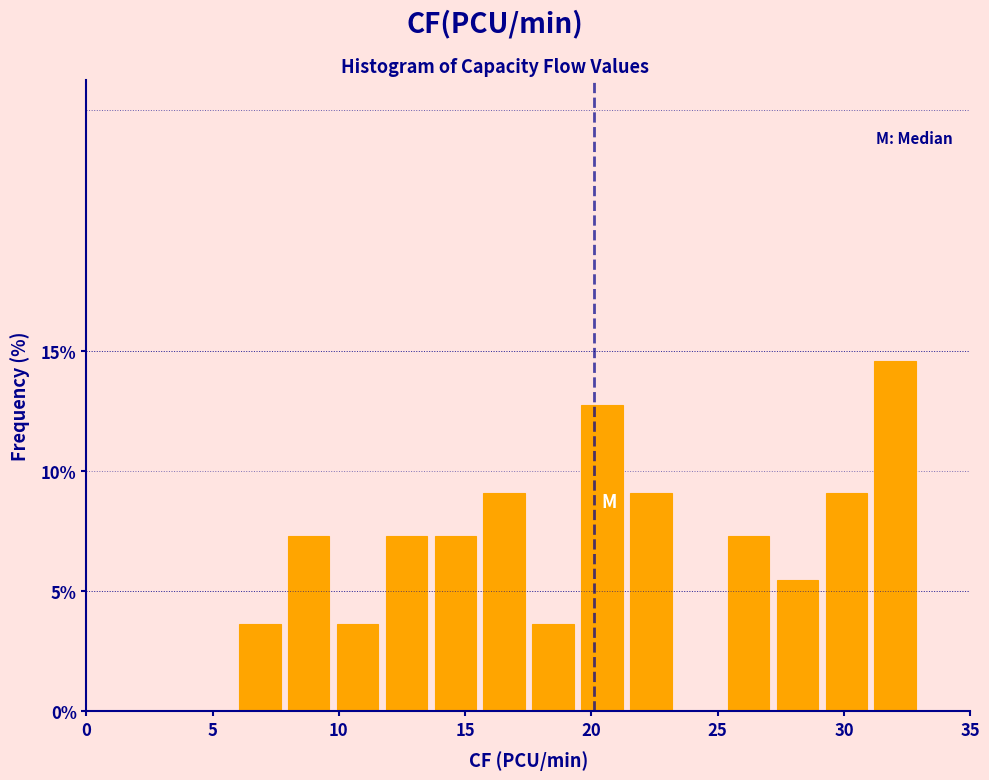

Around what value on the x-axis is the tallest bar? Give the approximate position of its centre, as read against the axis.

32.0